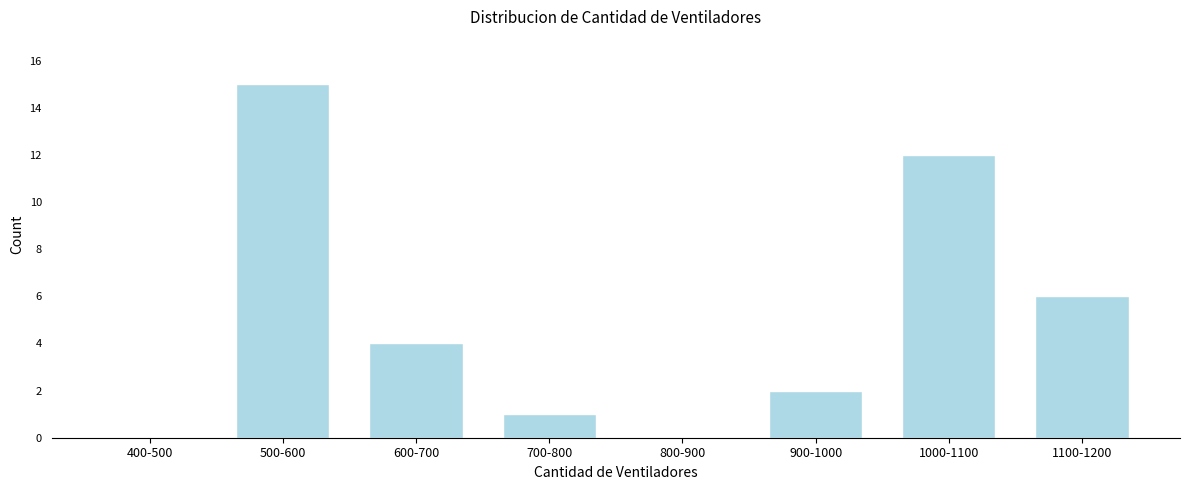

Reading right to left, what are all the values shown in this chart?

1100-1200=6	1000-1100=12	900-1000=2	800-900=0	700-800=1	600-700=4	500-600=15	400-500=0